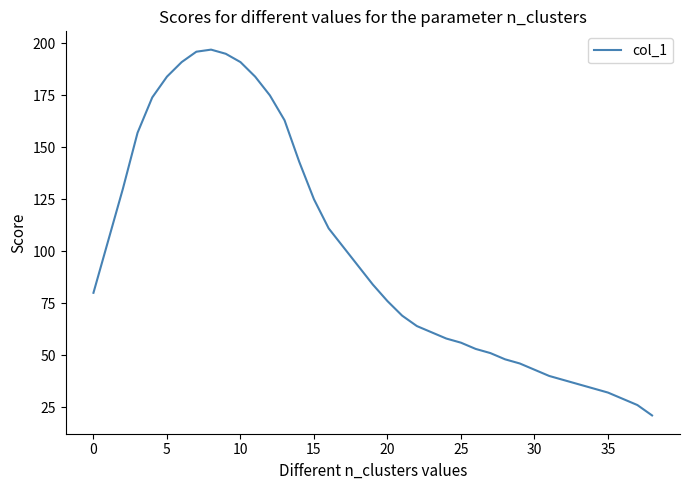

What is the smallest value displayed?

21